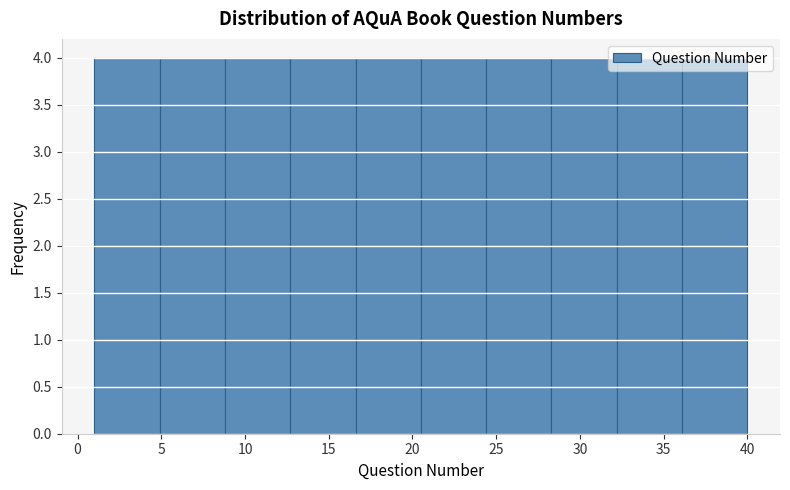

What is the height of the bar covering 4.9 to 8.8 on the x-axis? Neither the bar edges nor the heights are printed on the chart, so give them approximately, as read against the axes.

4